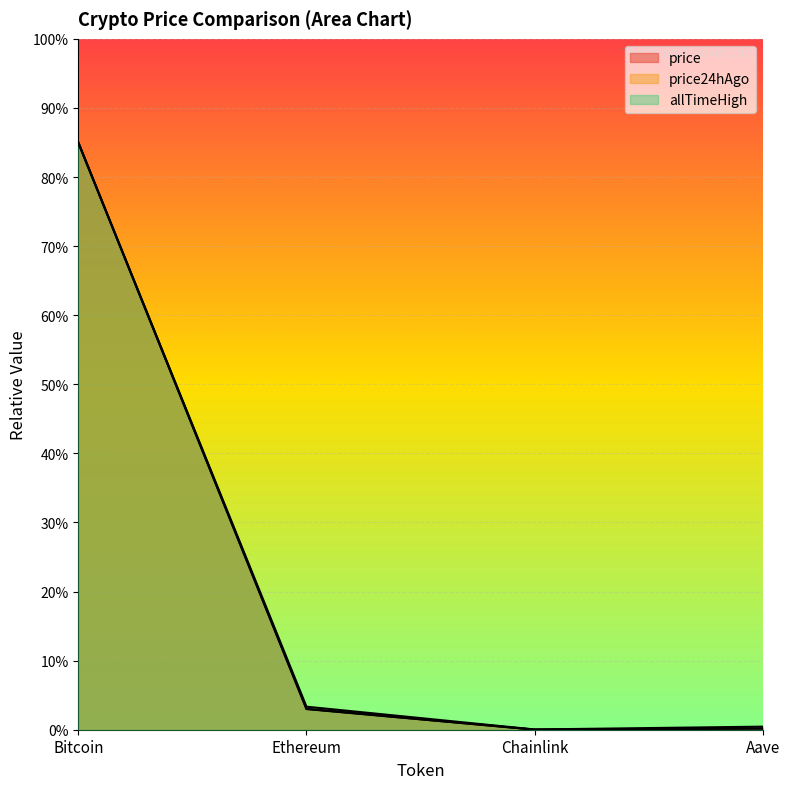

The price24hAgo series shows 0.0 at Chainlink. True or false?

False